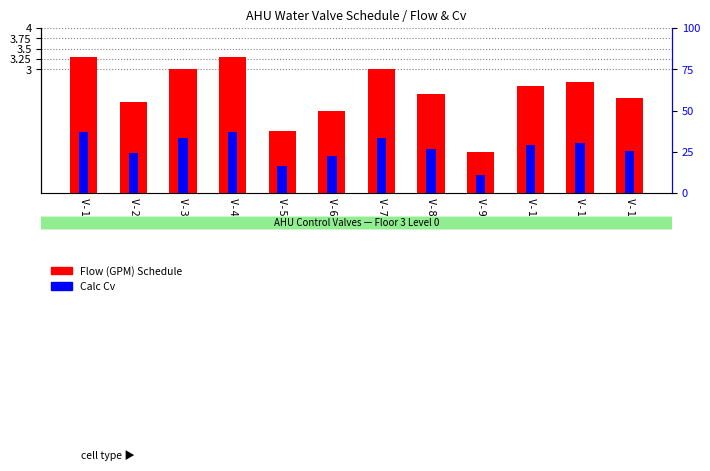

Which series changed the most between V-8 and V-9?

Flow (GPM) Schedule